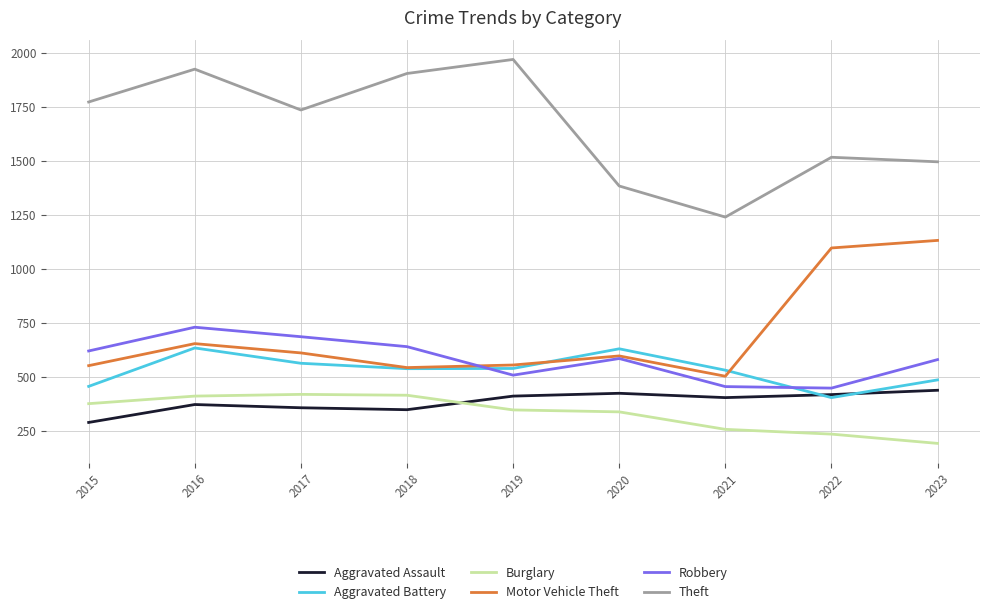

Between 2017 and 2021, which series saw the biggest shift?

Theft